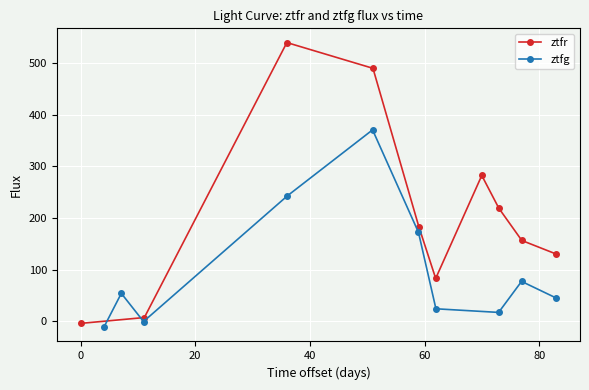

What is the maximum value for ztfg?

370.7